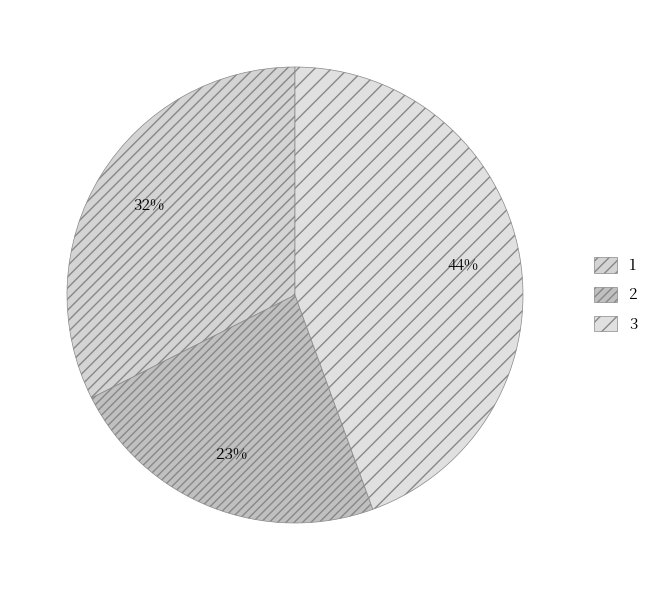

How many slices are in this pie chart?

3